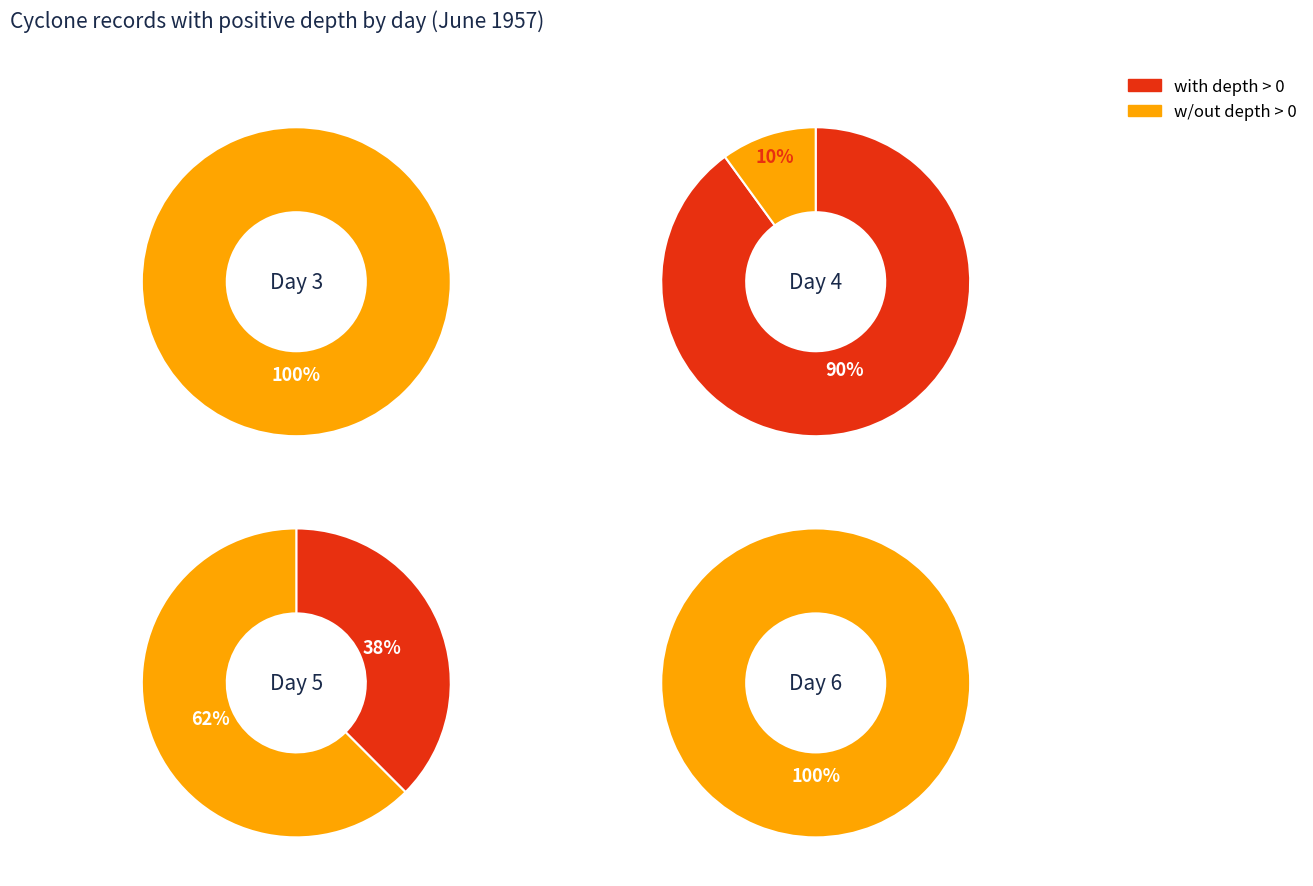

What is the smallest slice in the pie chart?

3